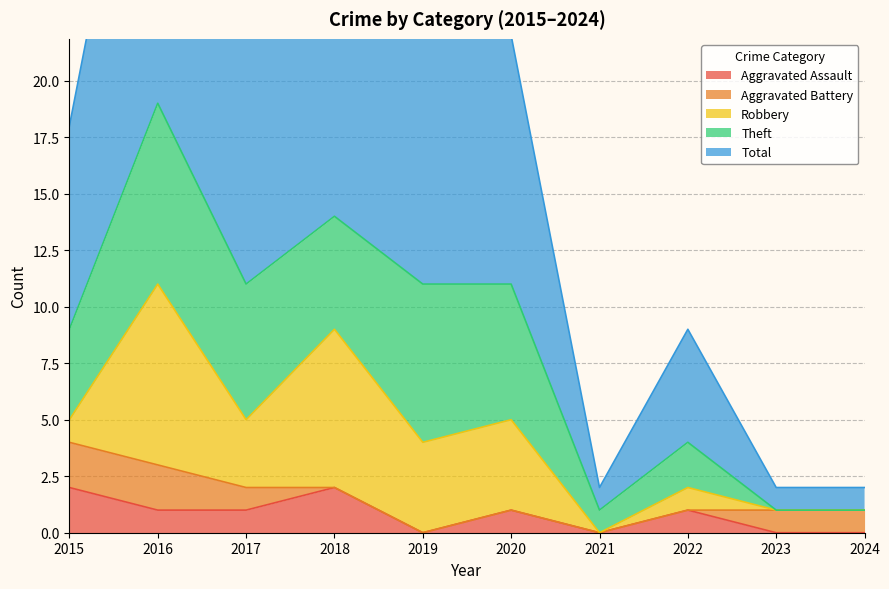

What is the maximum value for Robbery?

8